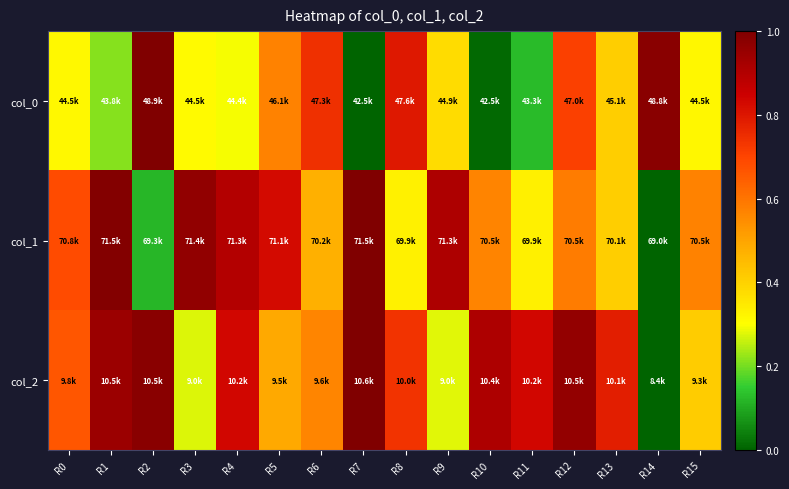

Which series has the largest range (max minus min)?

col_0